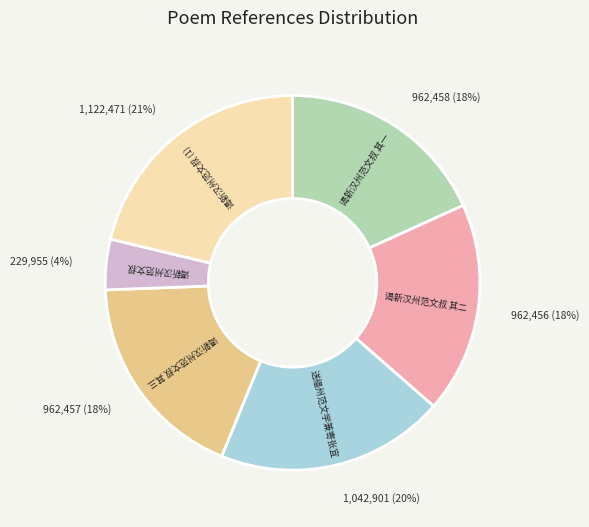

To the nearest percent, what is the average slice percentage?

17%